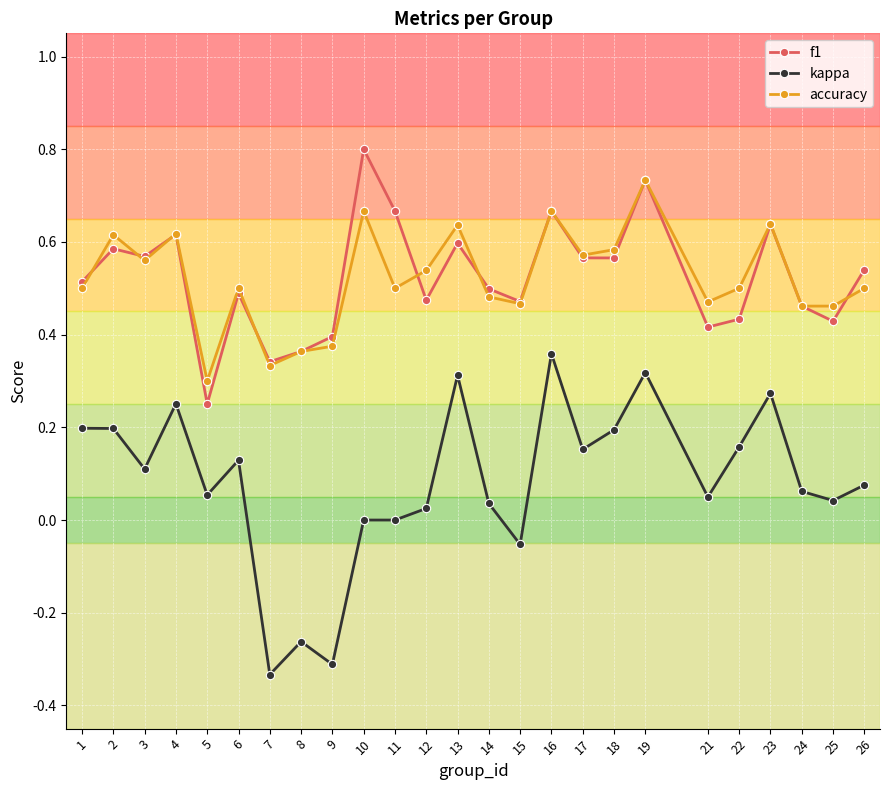

How many f1 values are between 0 and 1?

25